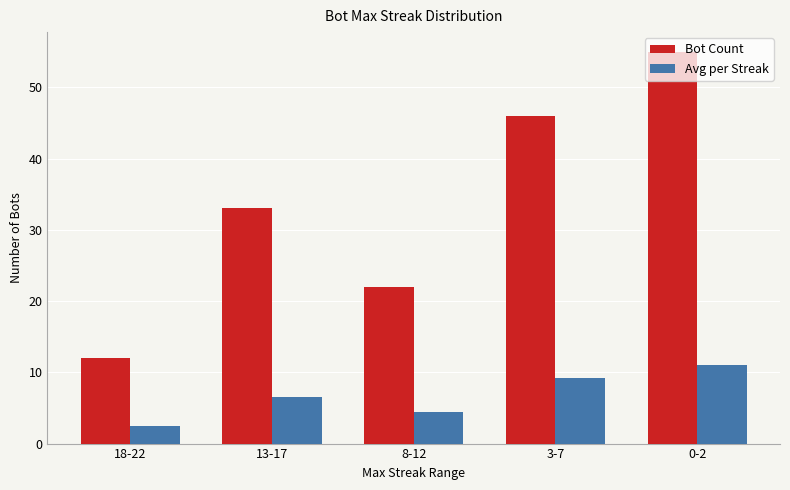

At how many categories does at least one series exceed 41?

2